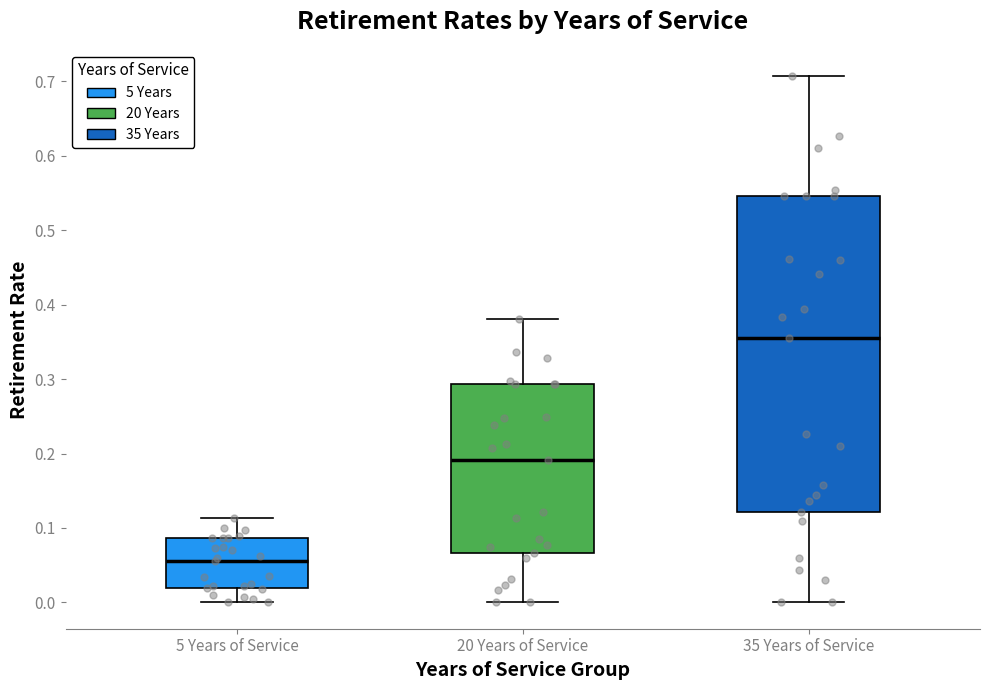

Reading left to right, read every box against the y-axis: the position of its median line, the range the box covers, and the ends of its whiskers. The values are not printed on the chart, so give them approximately, as read against the axis.

5 Years of Service: median 0.06, box 0.02 to 0.09, whiskers 0.00 to 0.11
20 Years of Service: median 0.19, box 0.07 to 0.29, whiskers 0.00 to 0.38
35 Years of Service: median 0.36, box 0.12 to 0.55, whiskers 0.00 to 0.71